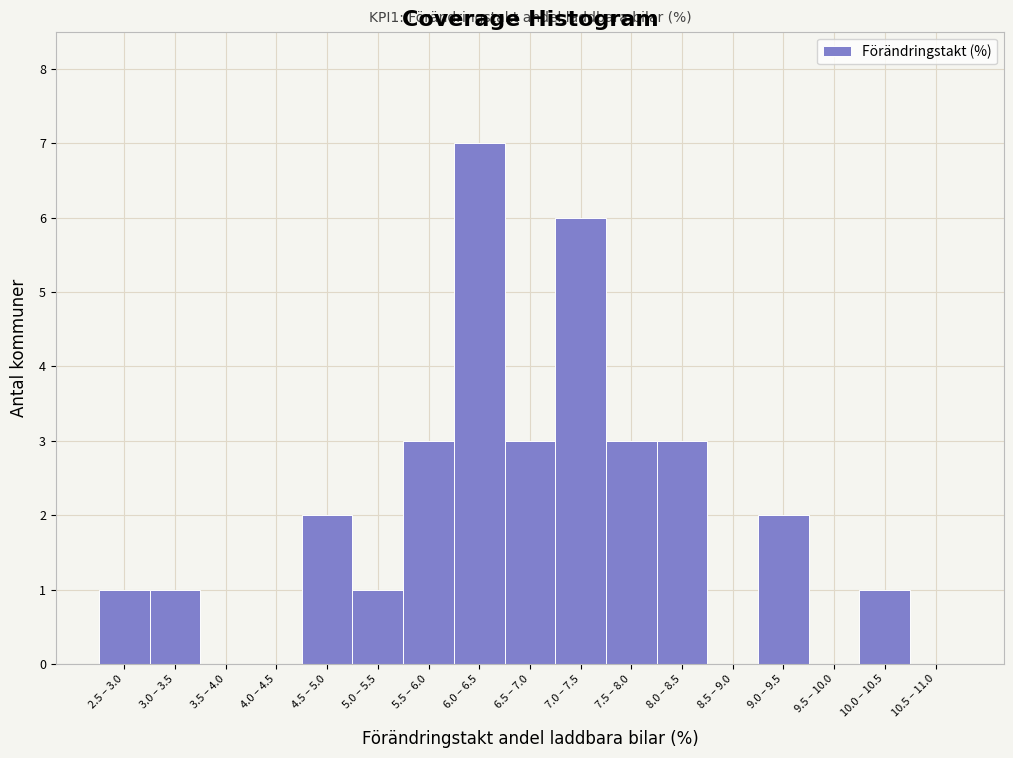

Reading left to right, list all the values displayed in this chart.

2.5 – 3.0=1	3.0 – 3.5=1	3.5 – 4.0=0	4.0 – 4.5=0	4.5 – 5.0=2	5.0 – 5.5=1	5.5 – 6.0=3	6.0 – 6.5=7	6.5 – 7.0=3	7.0 – 7.5=6	7.5 – 8.0=3	8.0 – 8.5=3	8.5 – 9.0=0	9.0 – 9.5=2	9.5 – 10.0=0	10.0 – 10.5=1	10.5 – 11.0=0